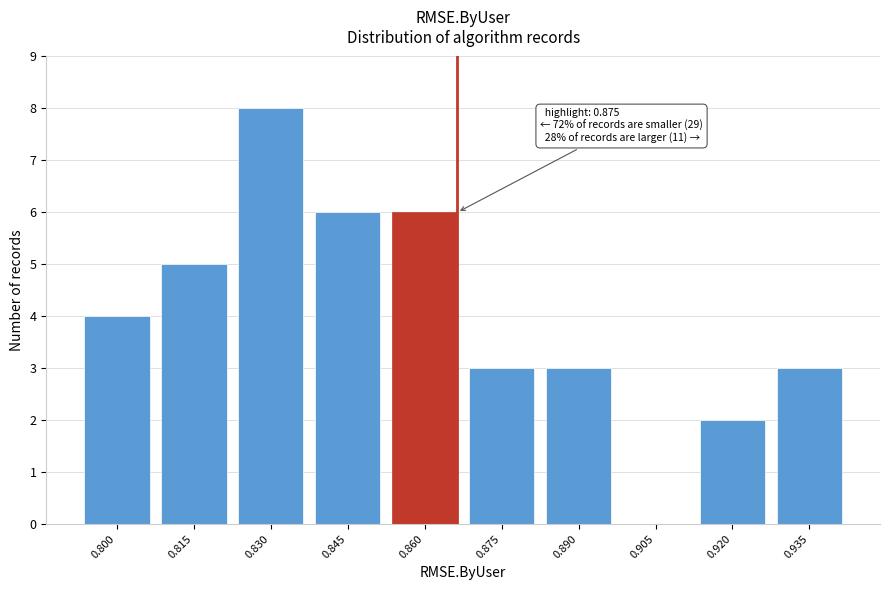

Reading left to right, list all the values displayed in this chart.

0.800=4	0.815=5	0.830=8	0.845=6	0.860=6	0.875=3	0.890=3	0.905=0	0.920=2	0.935=3